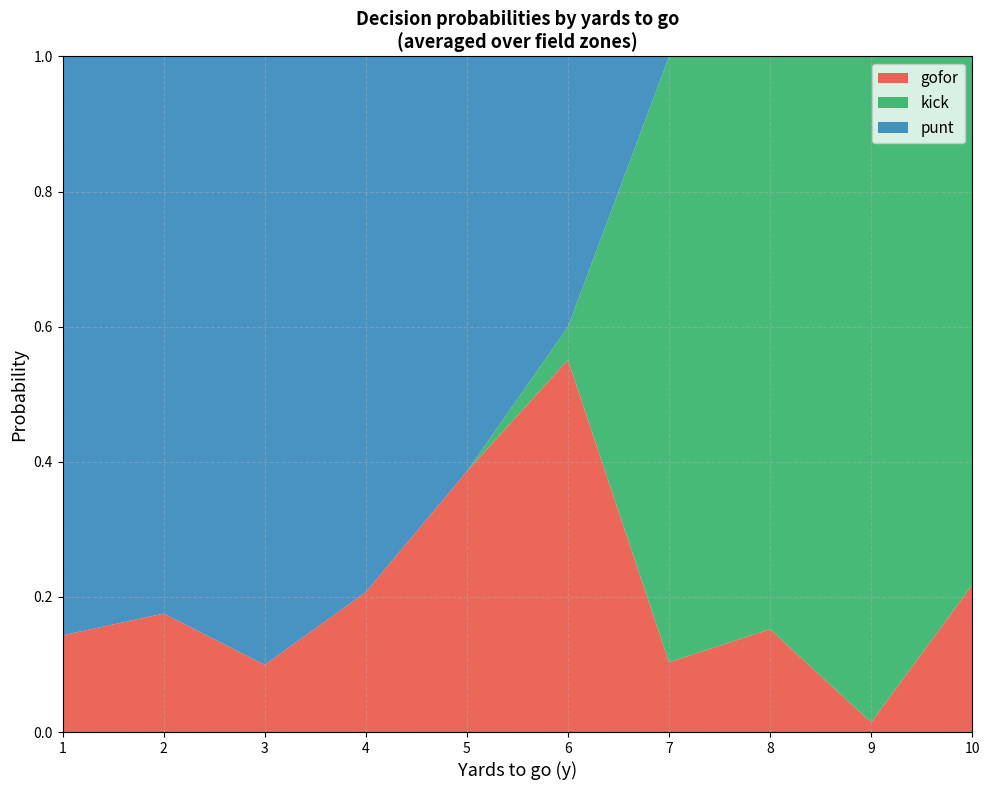

Which category has the highest value in the gofor series?

6